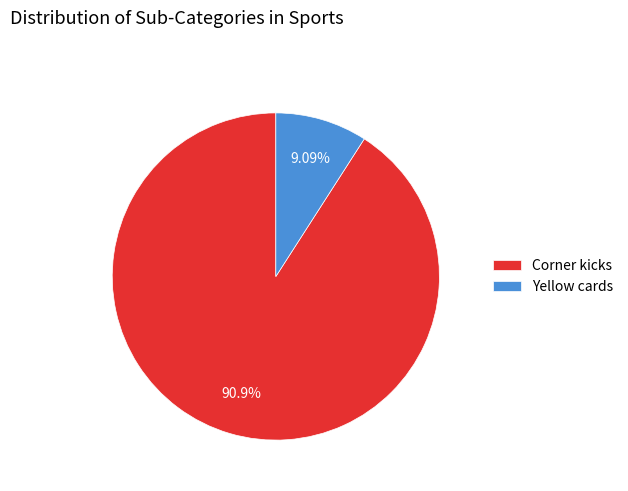

Is the sum of Yellow cards and Corner kicks greater than half?

Yes